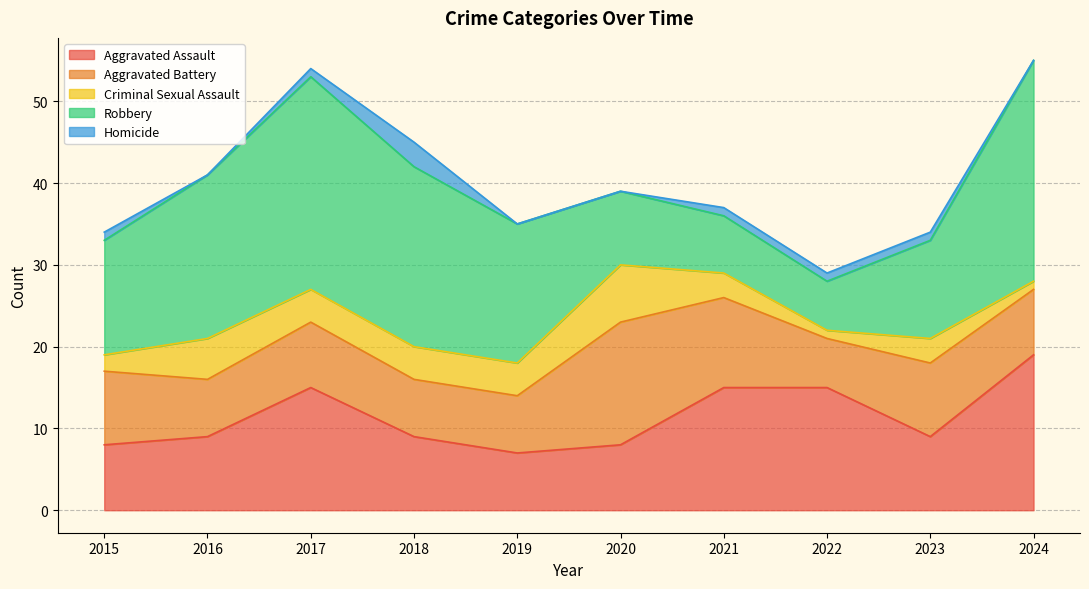

What are all the series names shown in the legend?

Aggravated Assault, Aggravated Battery, Criminal Sexual Assault, Robbery, Homicide